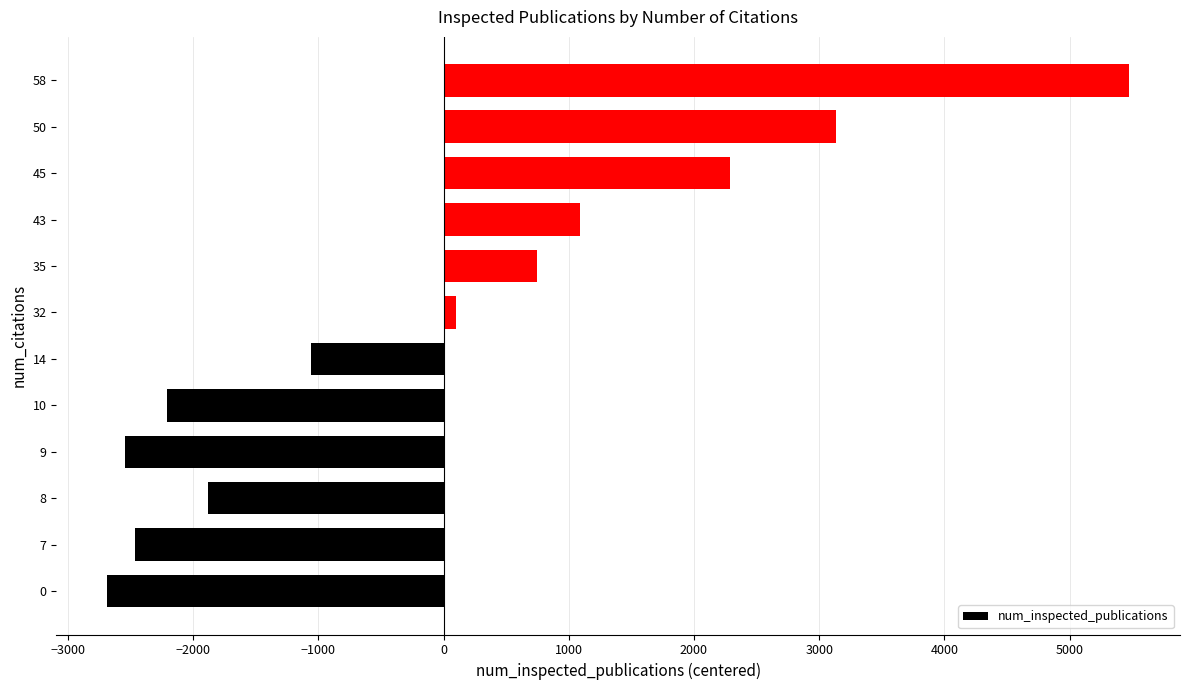

What is the difference between the maximum and minimum values?

8159.0